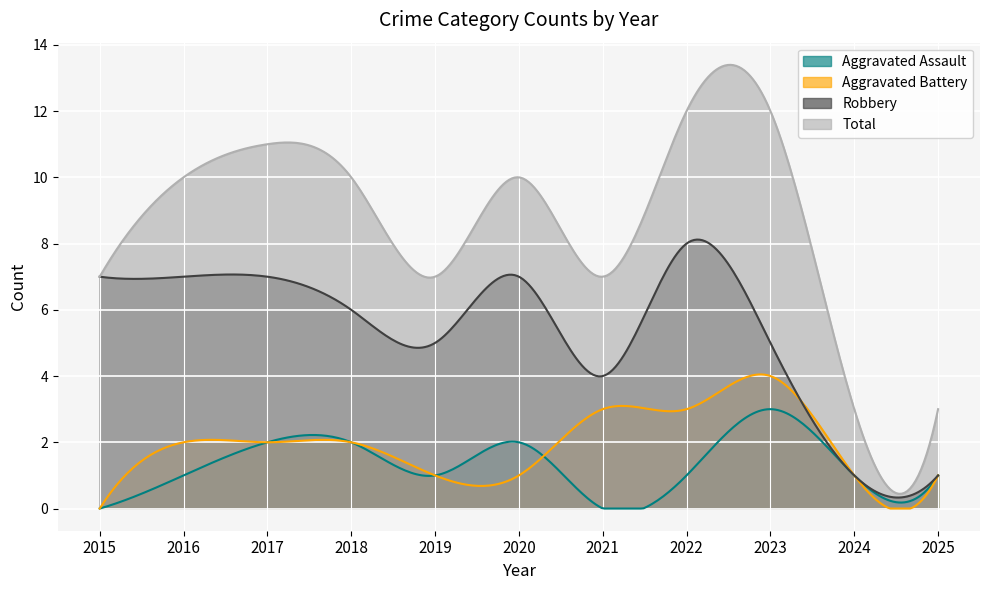

What are all the series names shown in the legend?

Aggravated Assault, Aggravated Battery, Robbery, Total